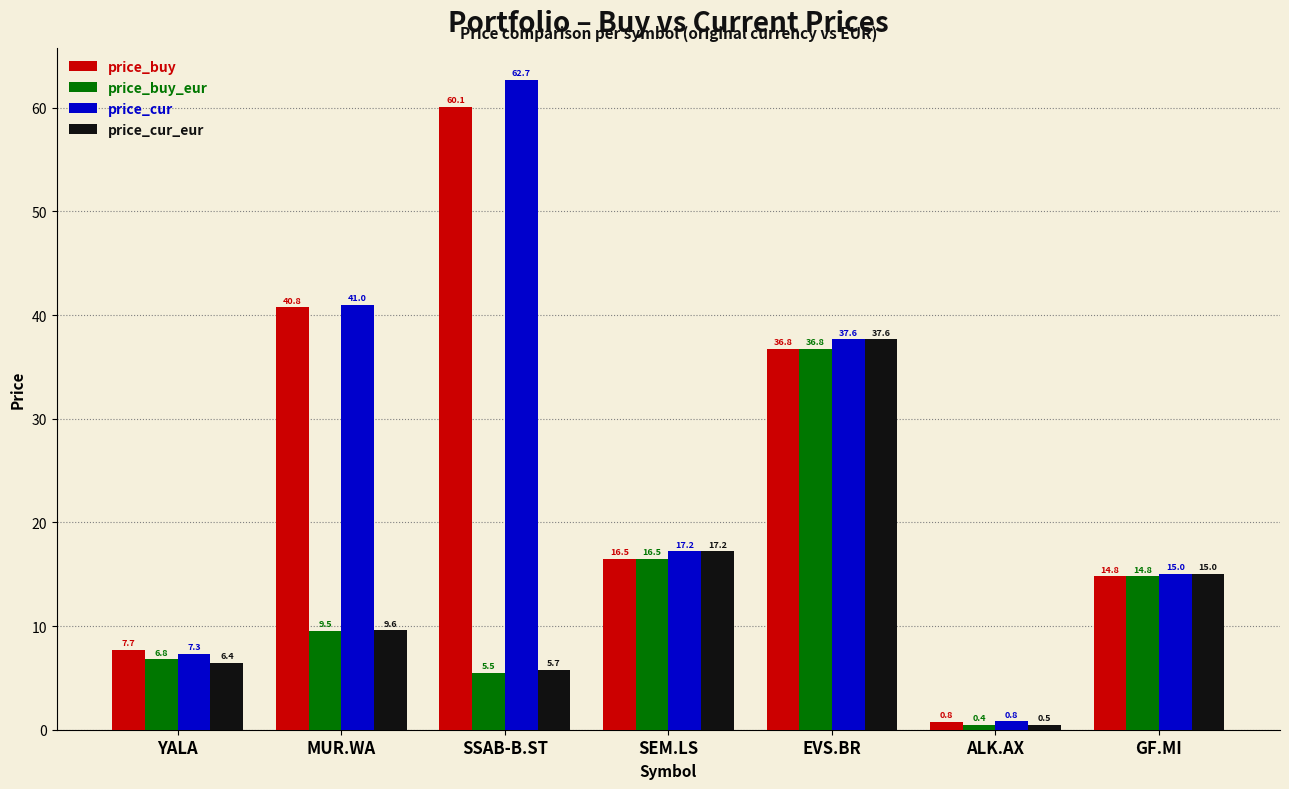

At how many categories does at least one series exceed 35?

3